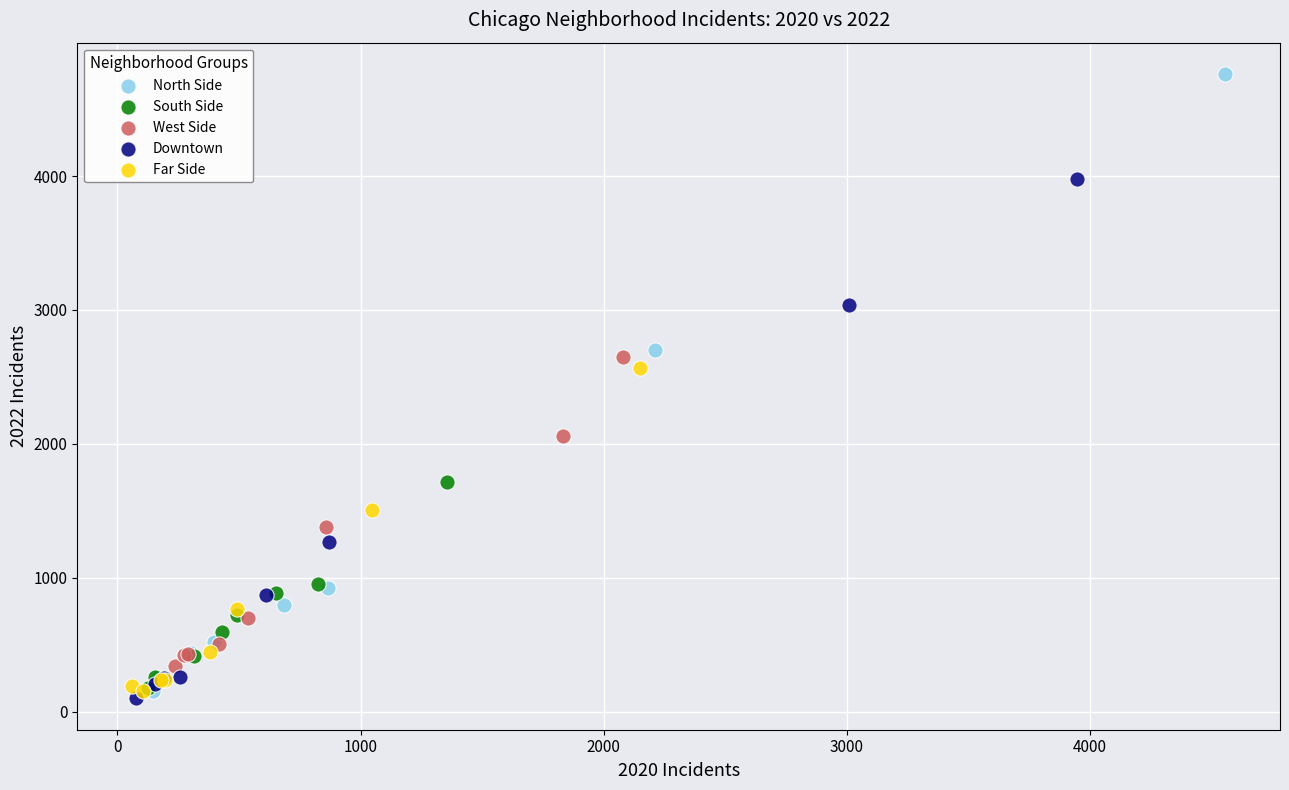

Which series has the largest Y range (max minus min)?

North Side